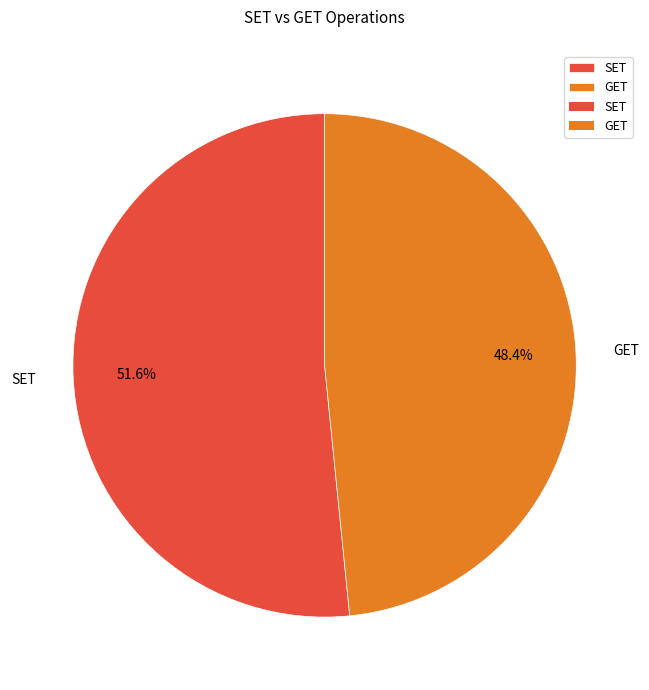

How many segments does this pie chart have?

2